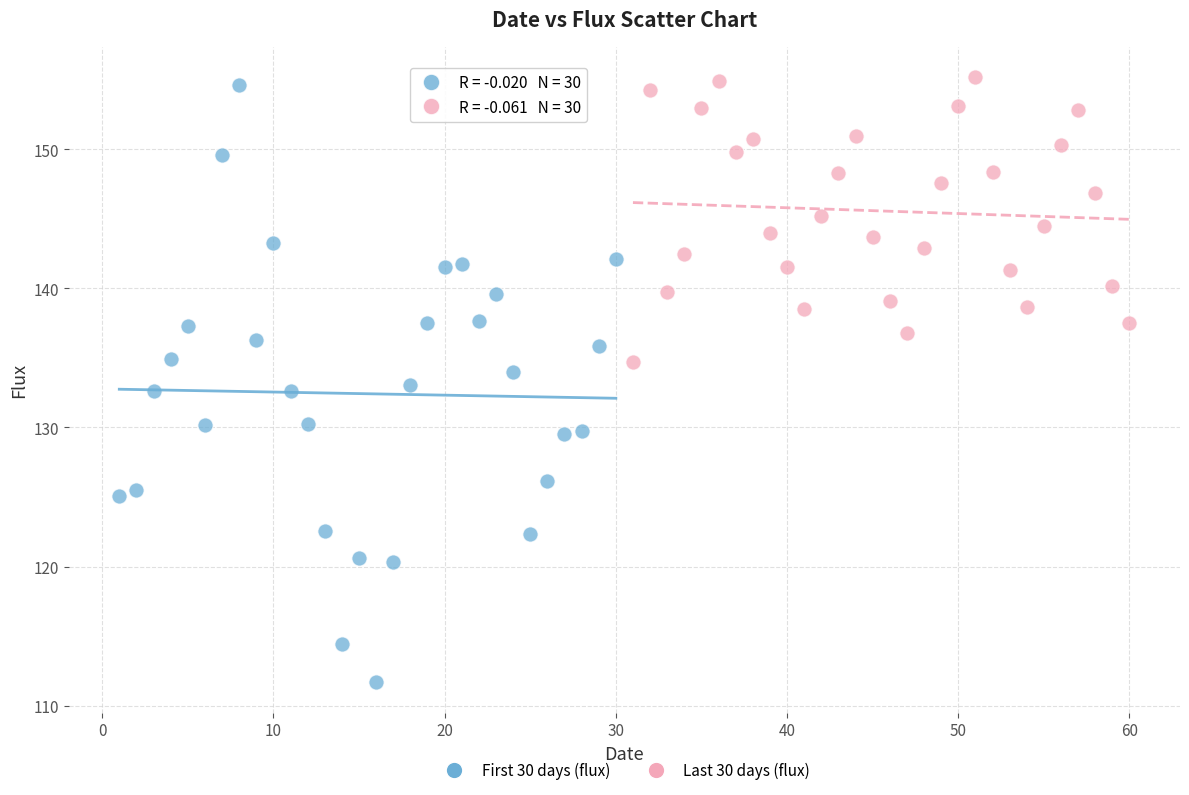

Which series has the largest Y range (max minus min)?

First 30 days (flux)